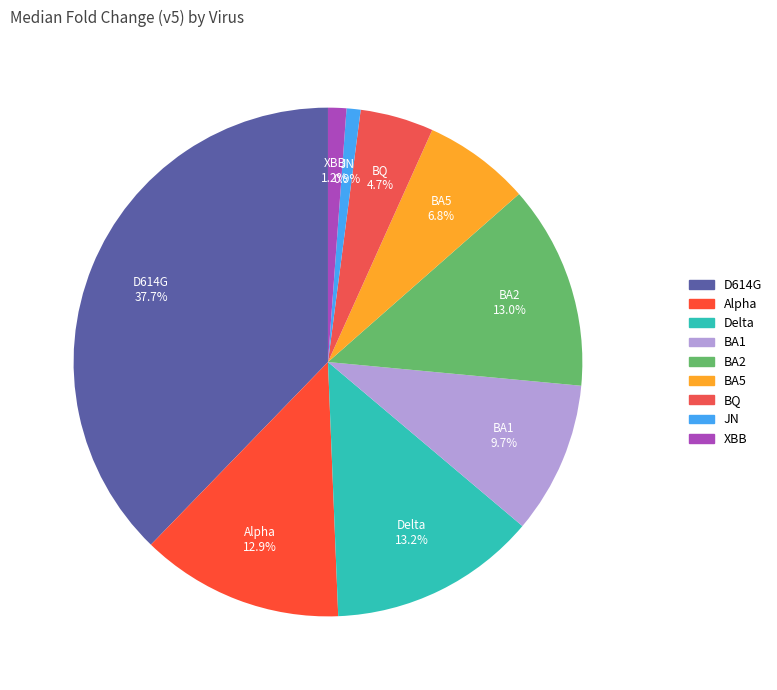

Does D614G account for over 50% of the chart?

No